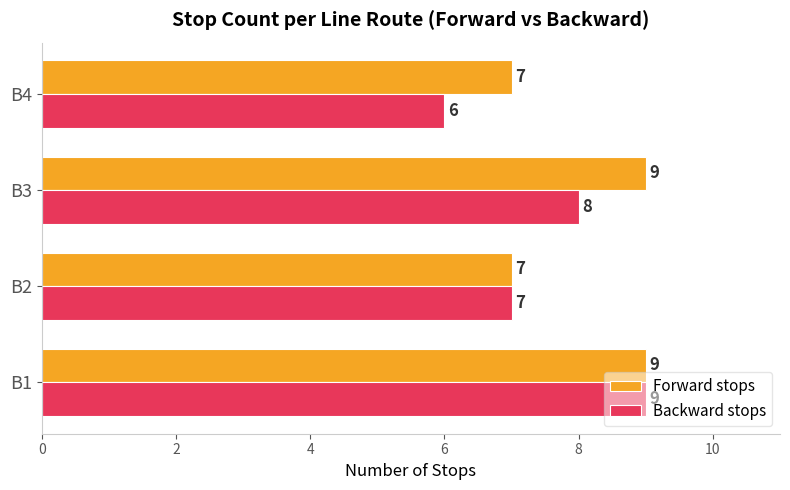

Which series has the largest range (max minus min)?

Backward stops